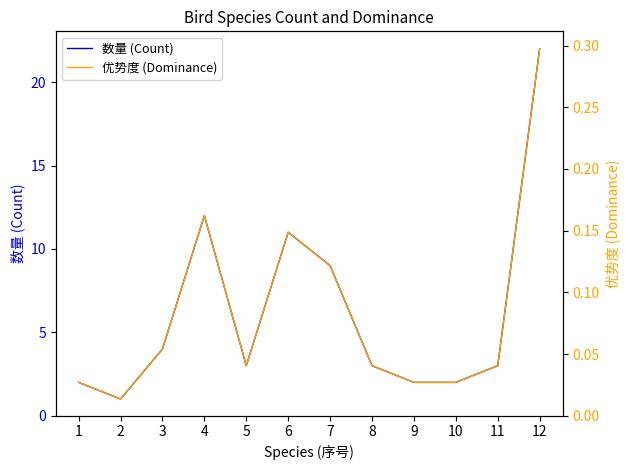

Which series has the largest range (max minus min)?

数量 (Count)